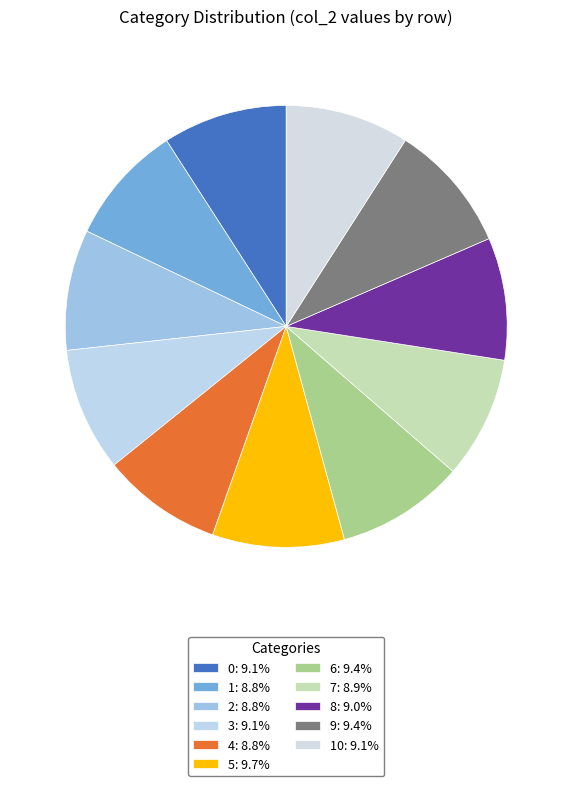

Which category has the biggest portion of the pie?

5